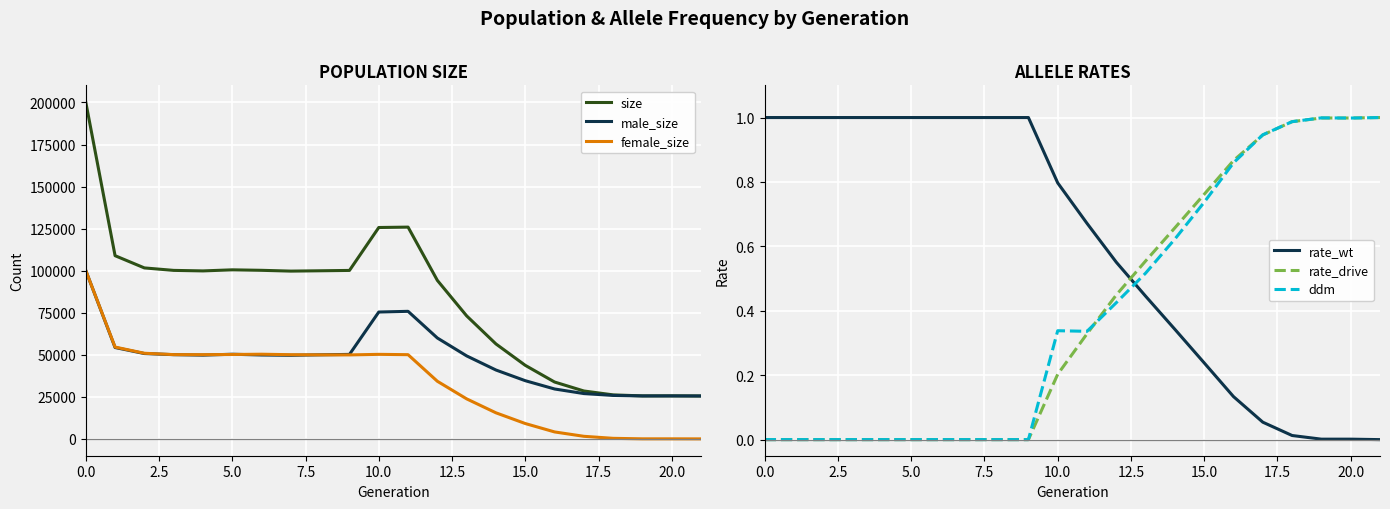

What is the maximum value for female_size?

100086